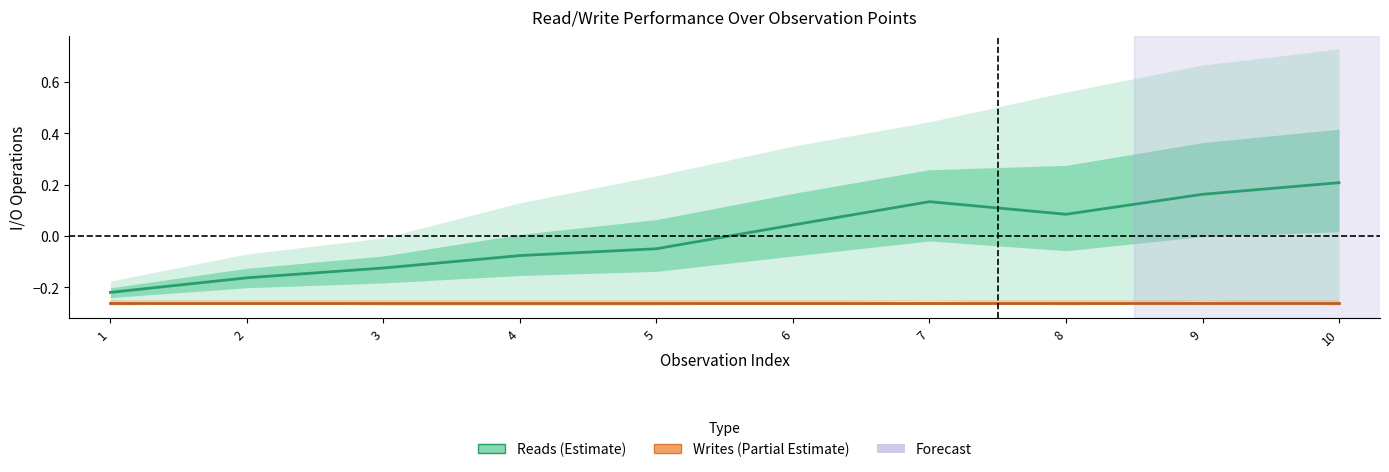

How many values in Avg Reads are above zero?

5